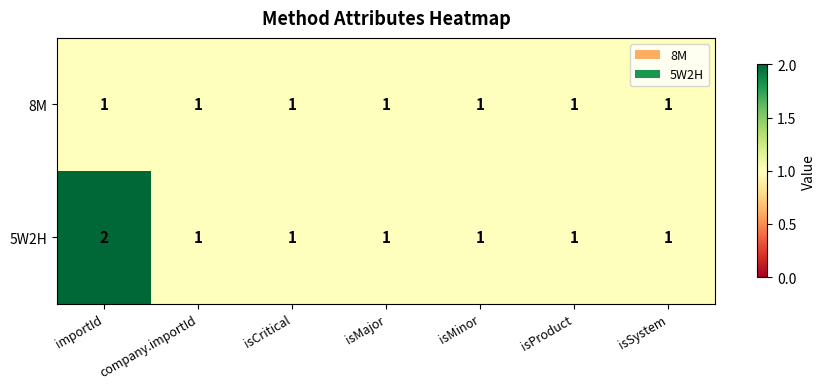

Which series has the widest spread of values?

5W2H